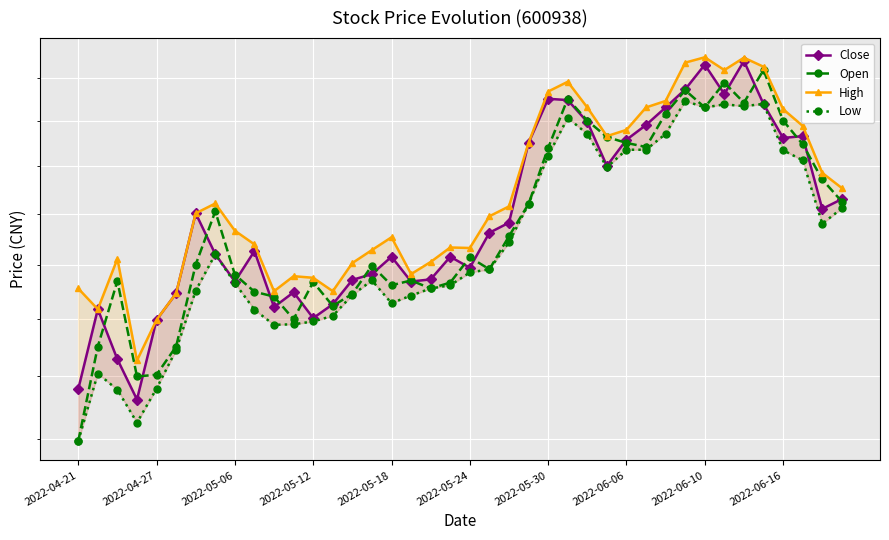

What is the average value of the Open series?

16.8